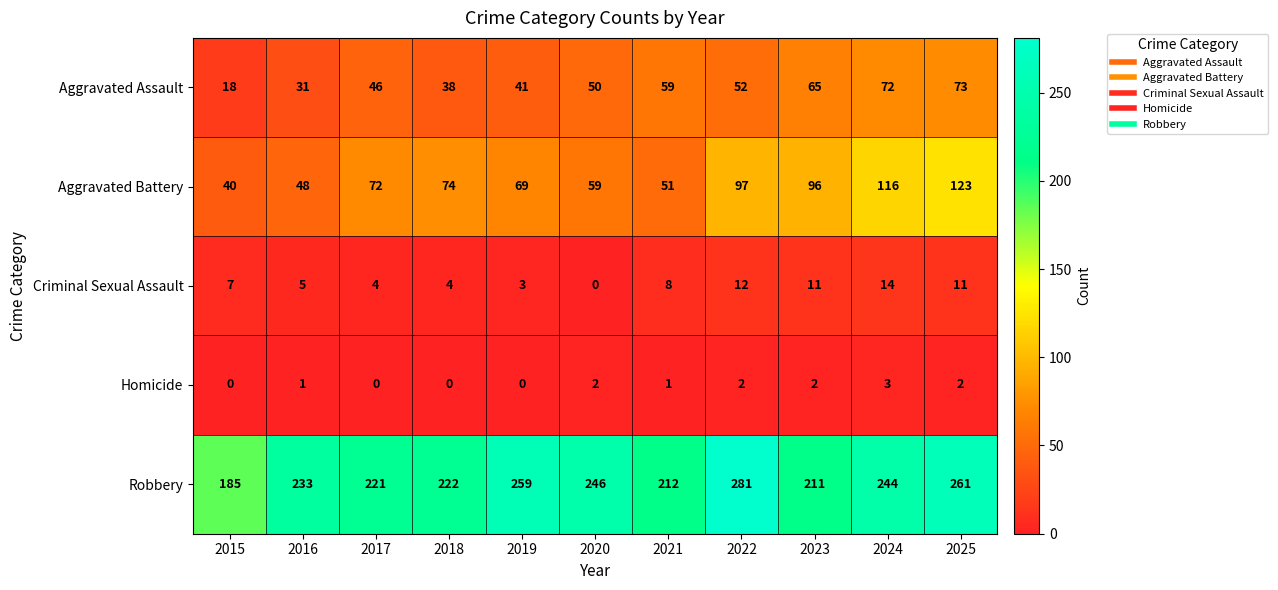

What is the spread (max minus min) of values at 2017?

221